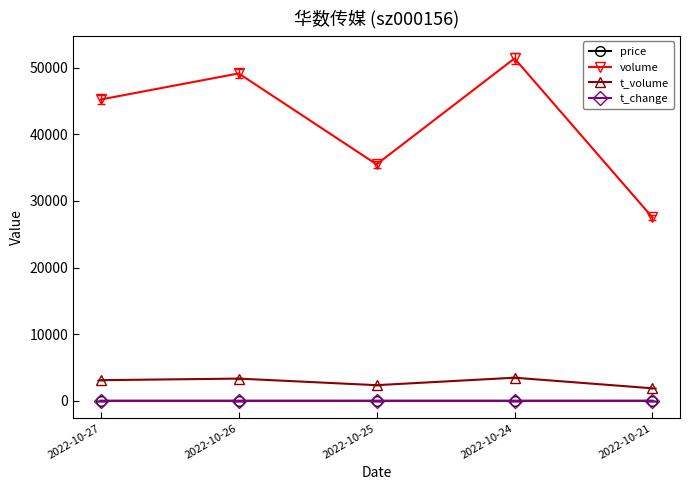

What is the minimum value for price?

6.6